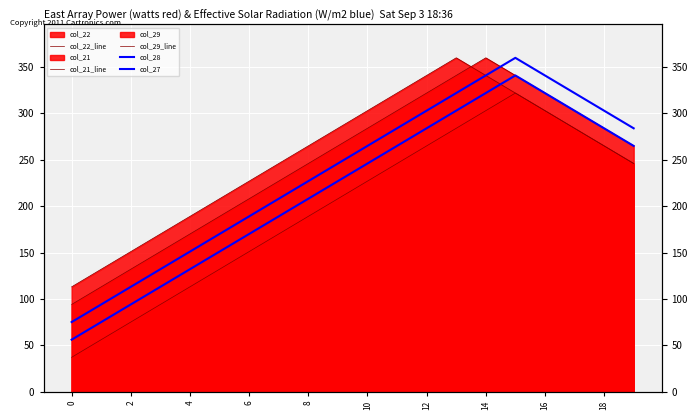

Does the chart display data point markers on the line(s)?

No